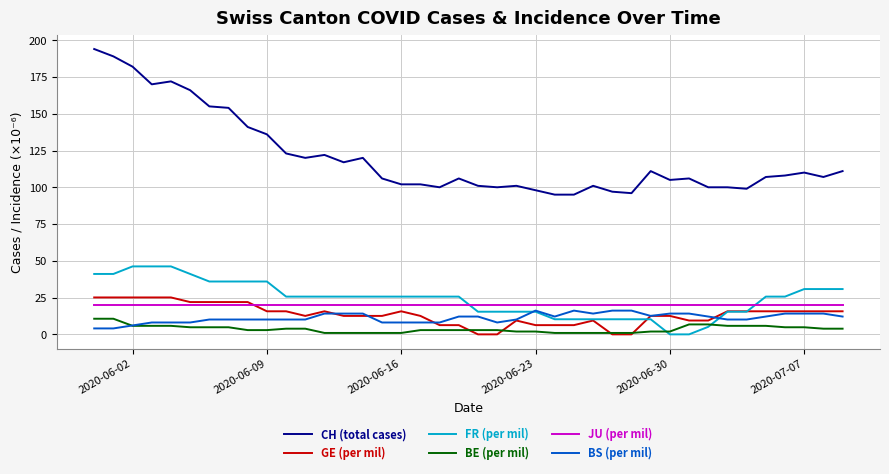

Count the number of categories in the chart.

40